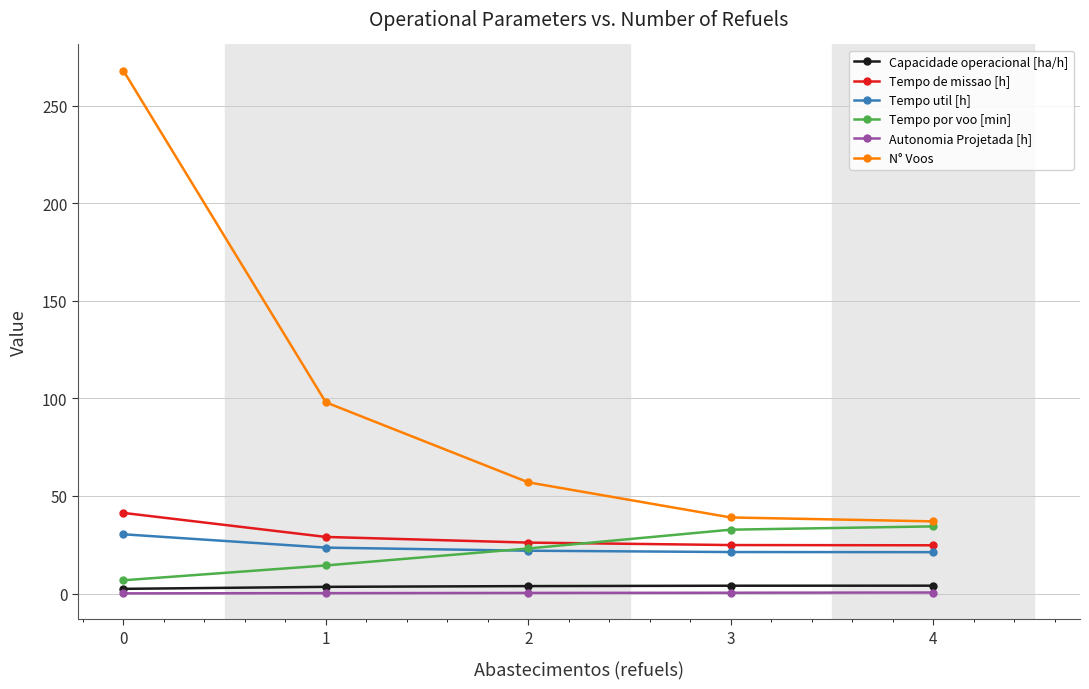

At 4, list the series in order from largest to smallest.

N° Voos, Tempo por voo [min], Tempo de missao [h], Tempo util [h], Capacidade operacional [ha/h], Autonomia Projetada [h]